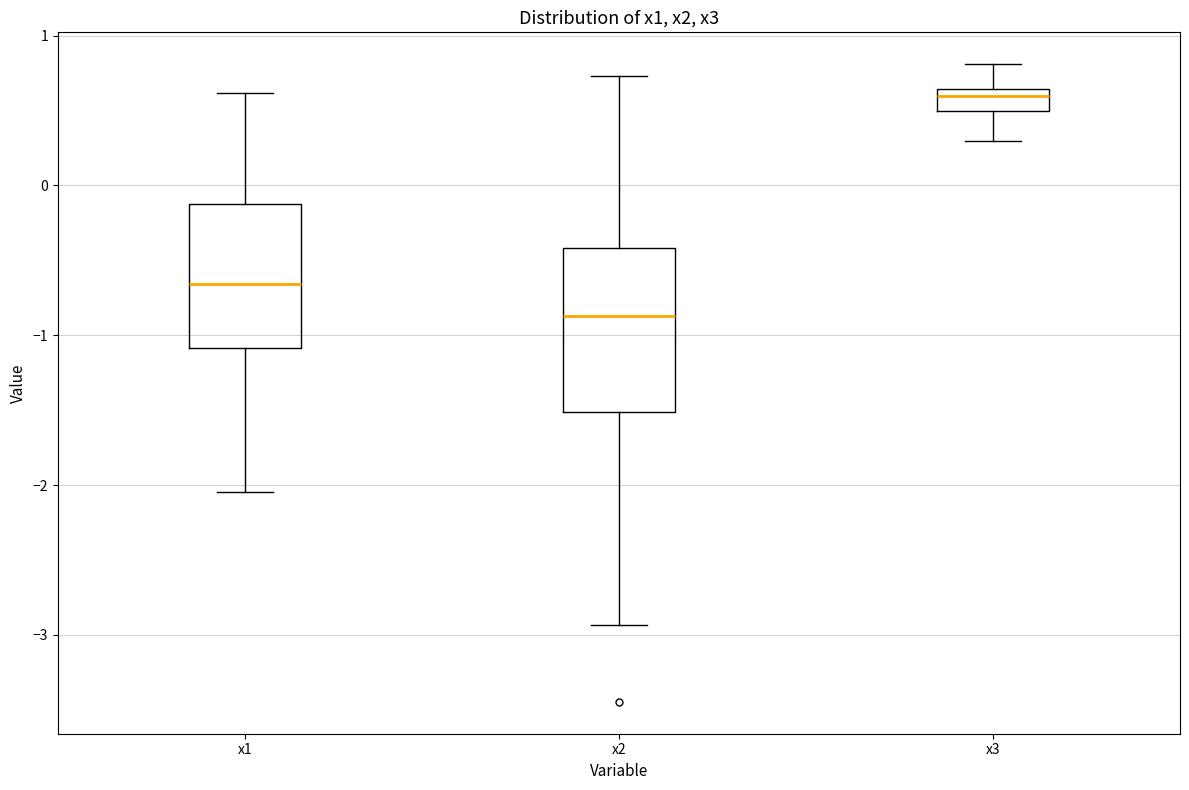

Which box's median line is the highest?

x3